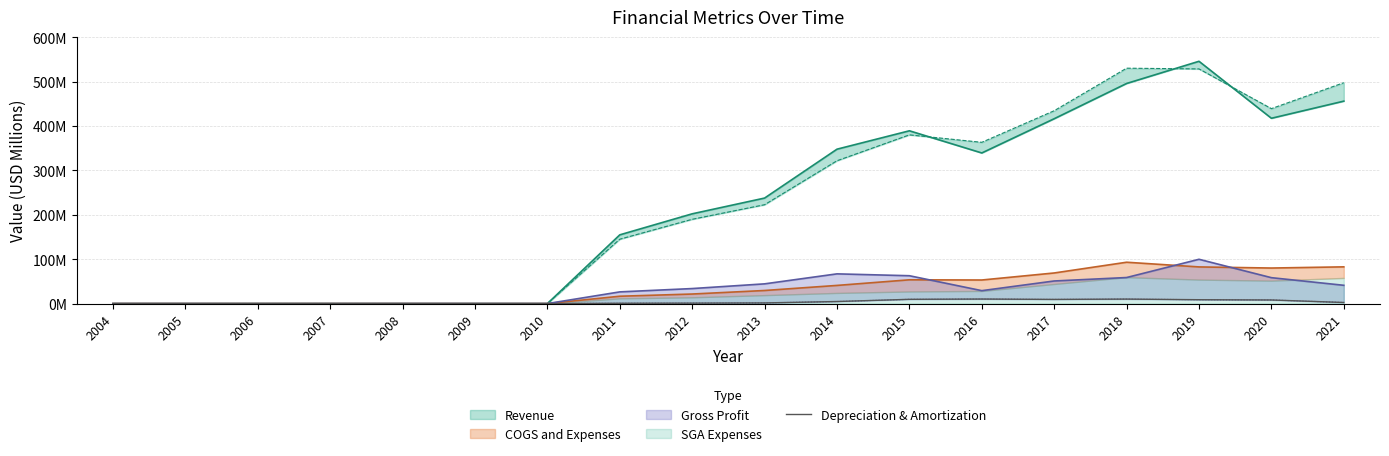

True or false: the data shows 2.5 at 2021.

True